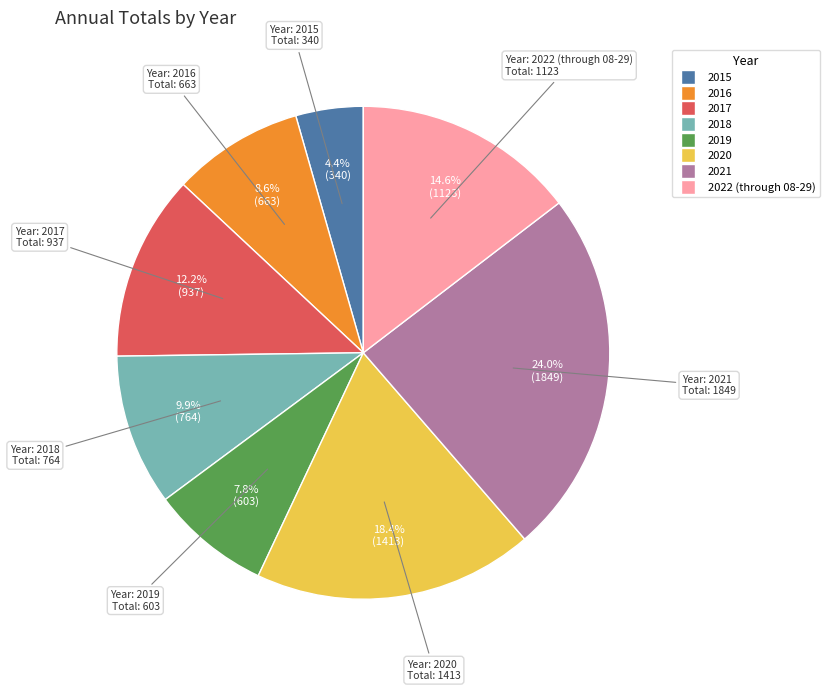

What percentage is the 2019 slice, to the nearest percent?

8%